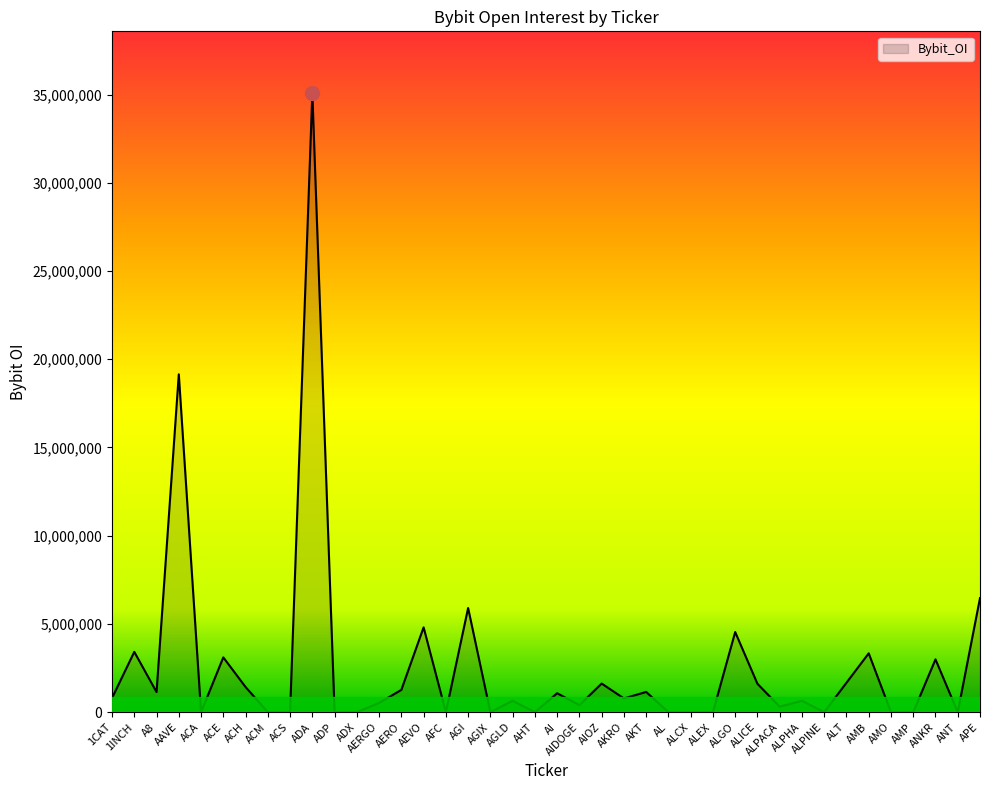

At which category does the chart reach its peak across all series?

ADA